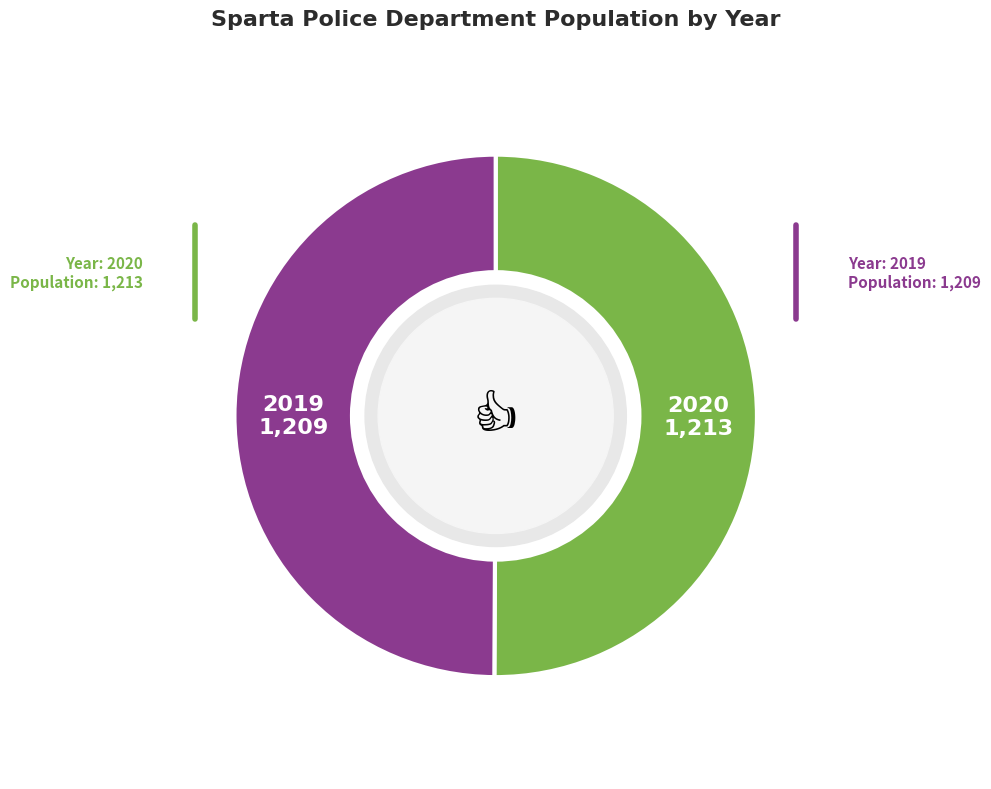

How many segments does this pie chart have?

2